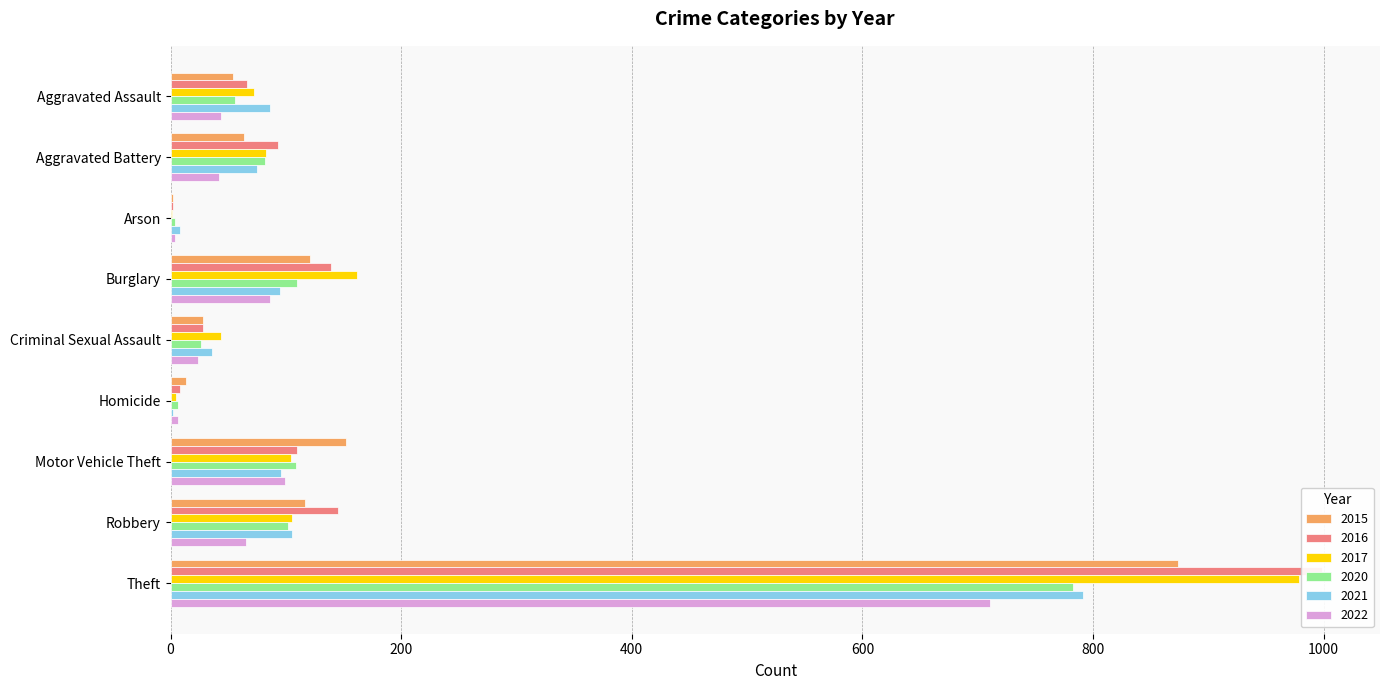

What is the difference between the 2020 values at Theft and Arson?

779